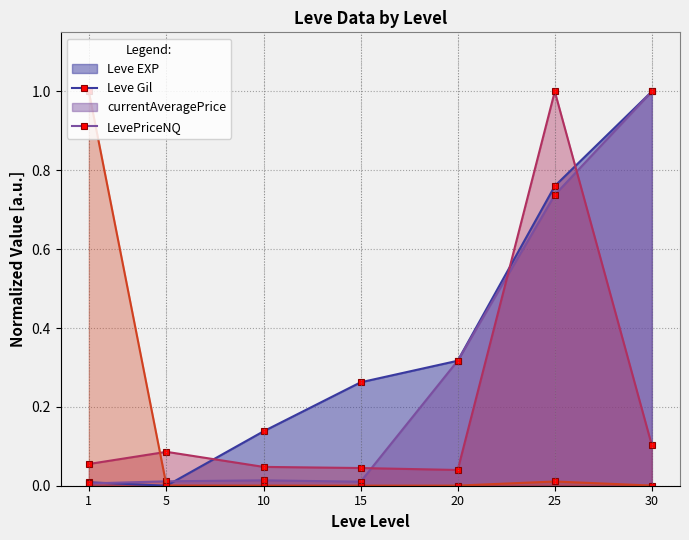

What is the sum of all LevePriceNQ values?

1.0